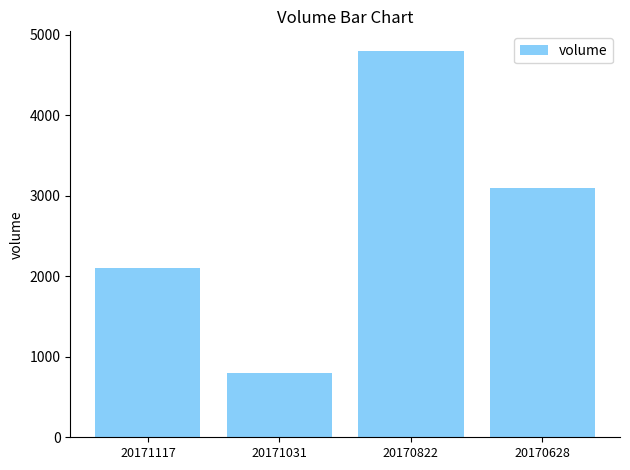

What is the approximate value at 20171031, to the nearest 100?

800